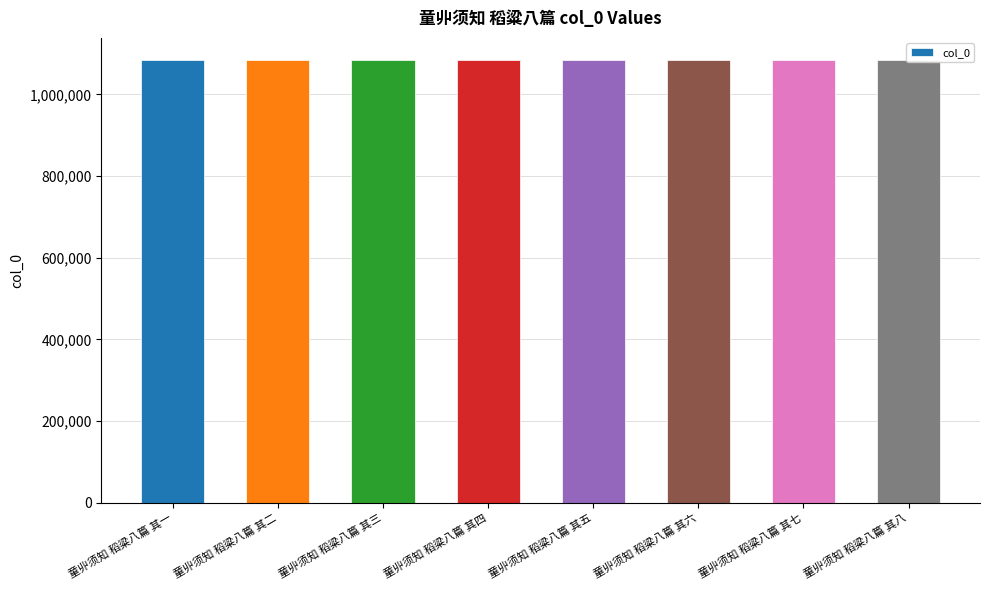

Between 童丱须知 稻粱八篇 其二 and 童丱须知 稻粱八篇 其四, which is larger?

童丱须知 稻粱八篇 其四